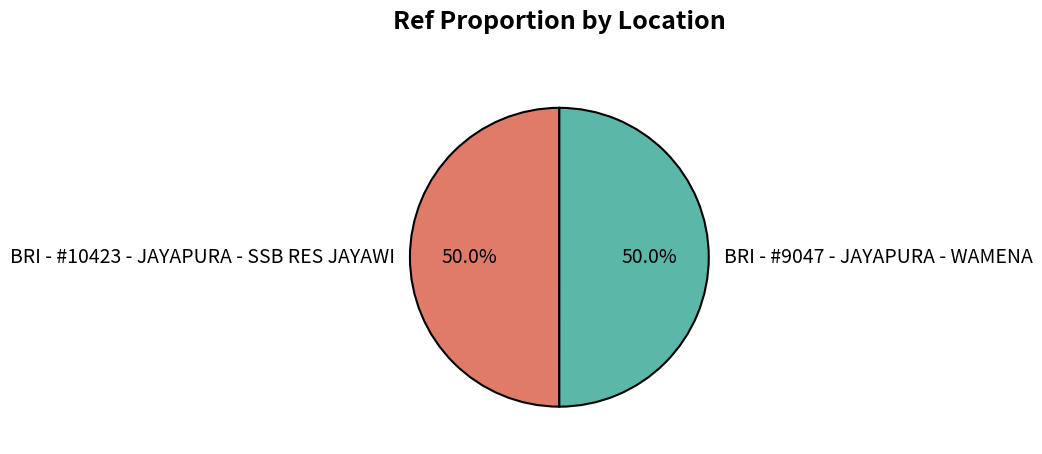

Is it true that BRI - #9047 - JAYAPURA - WAMENA is 61% of the pie?

False